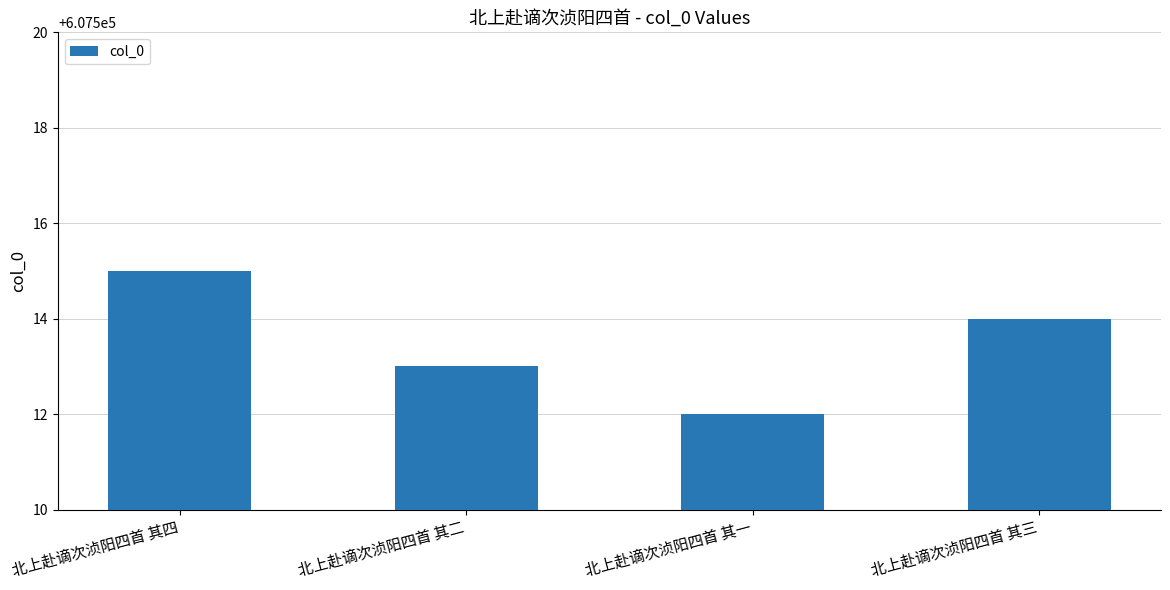

Count the values in the range 607513 to 607515.

3